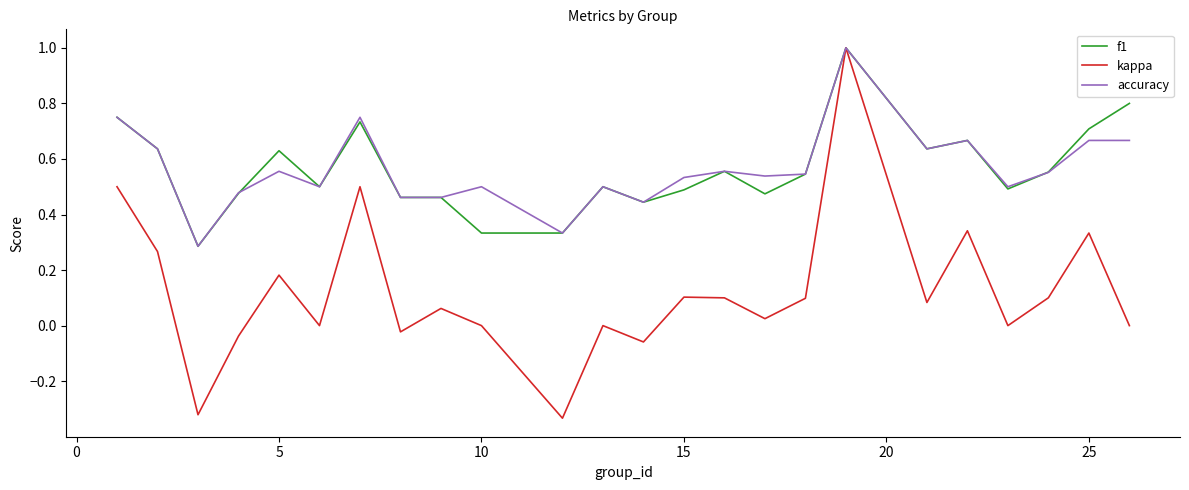

What is the sum of all accuracy values?

13.5